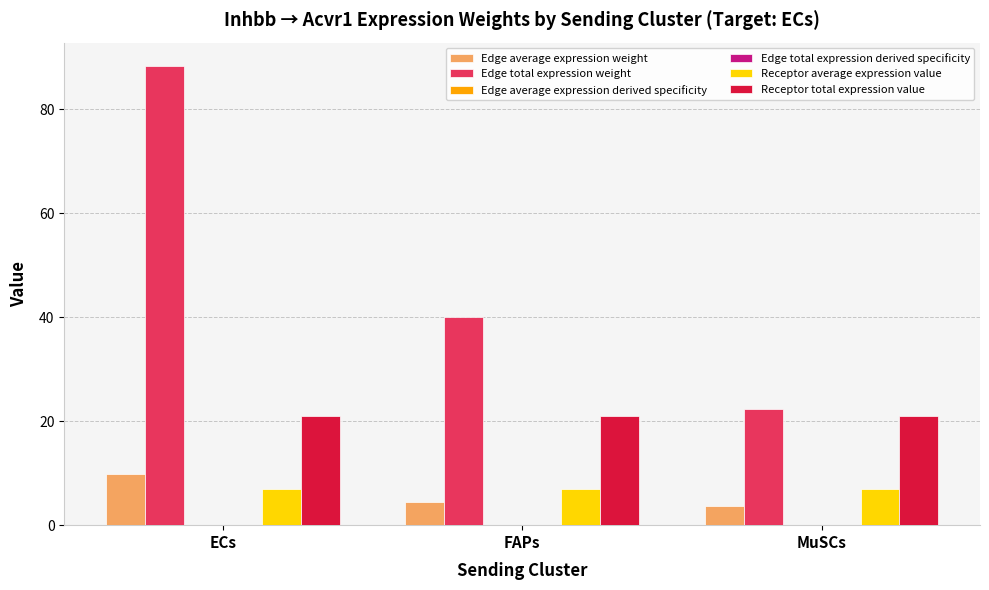

The Edge total expression weight series shows 37.1 at MuSCs. True or false?

False